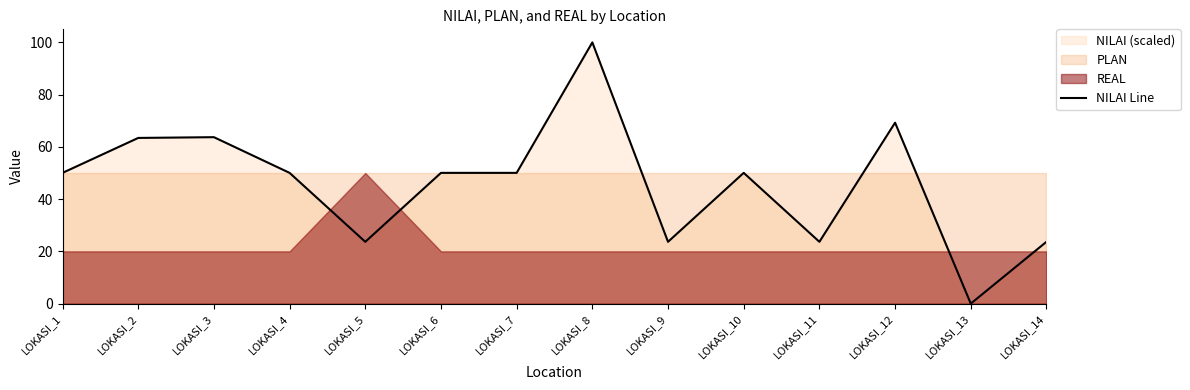

Rank the categories by value from highest to lowest.

LOKASI_8, LOKASI_12, LOKASI_3, LOKASI_2, LOKASI_1, LOKASI_4, LOKASI_6, LOKASI_7, LOKASI_10, LOKASI_5, LOKASI_9, LOKASI_11, LOKASI_14, LOKASI_13